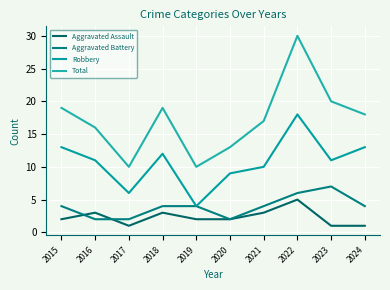

What is the difference between the second highest and minimum values in the Total series?

10